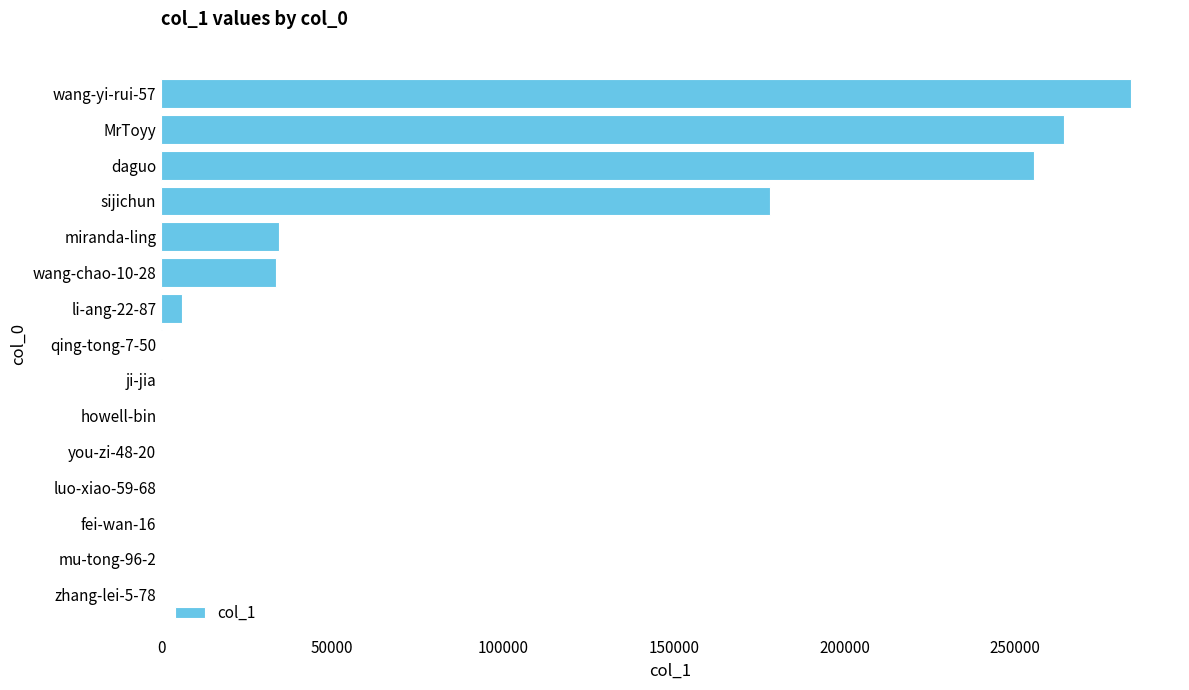

Approximately how many times larger is the value at wang-yi-rui-57 compared to daguo?

1.1